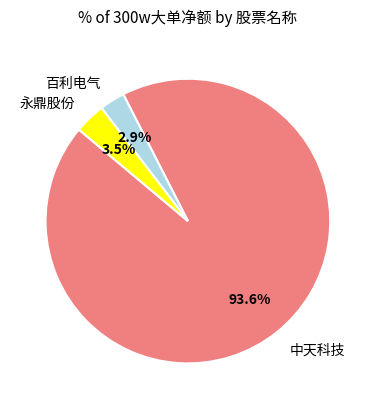

Which has a higher value, 百利电气 or 永鼎股份?

永鼎股份